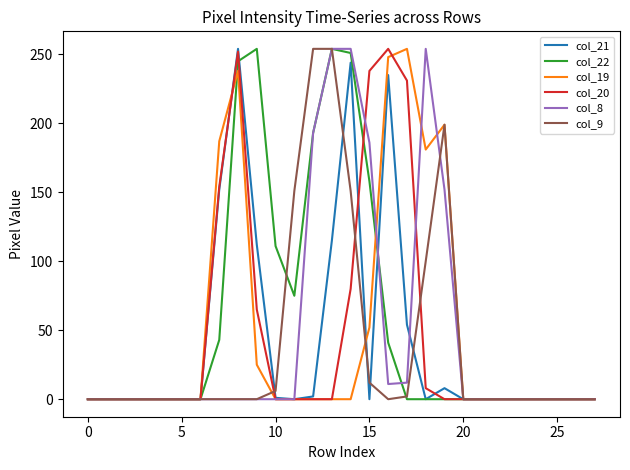

What is the greatest value displayed?

254